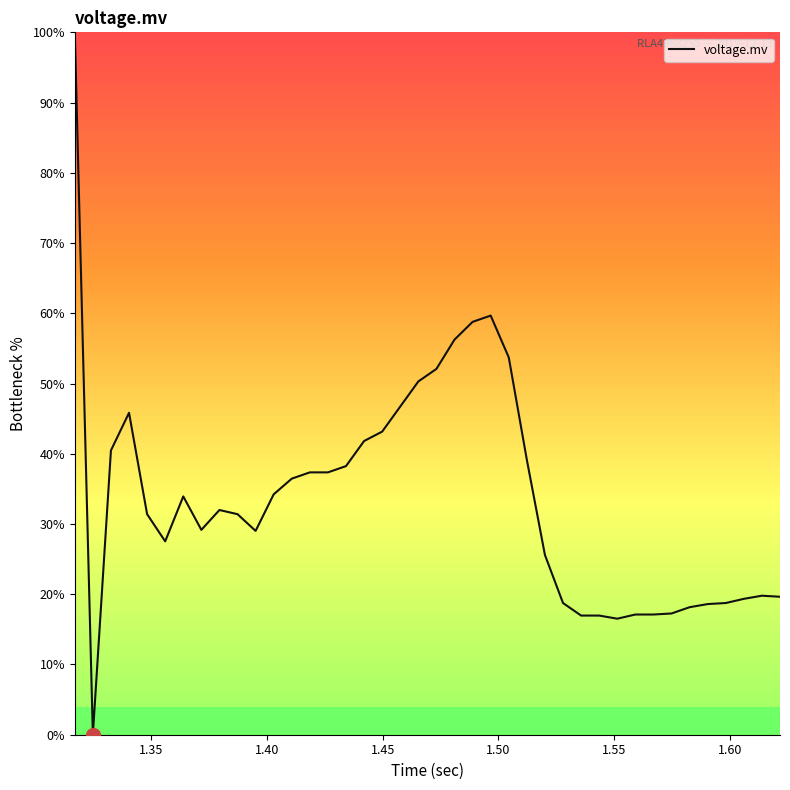

What is the greatest value displayed?

100.0